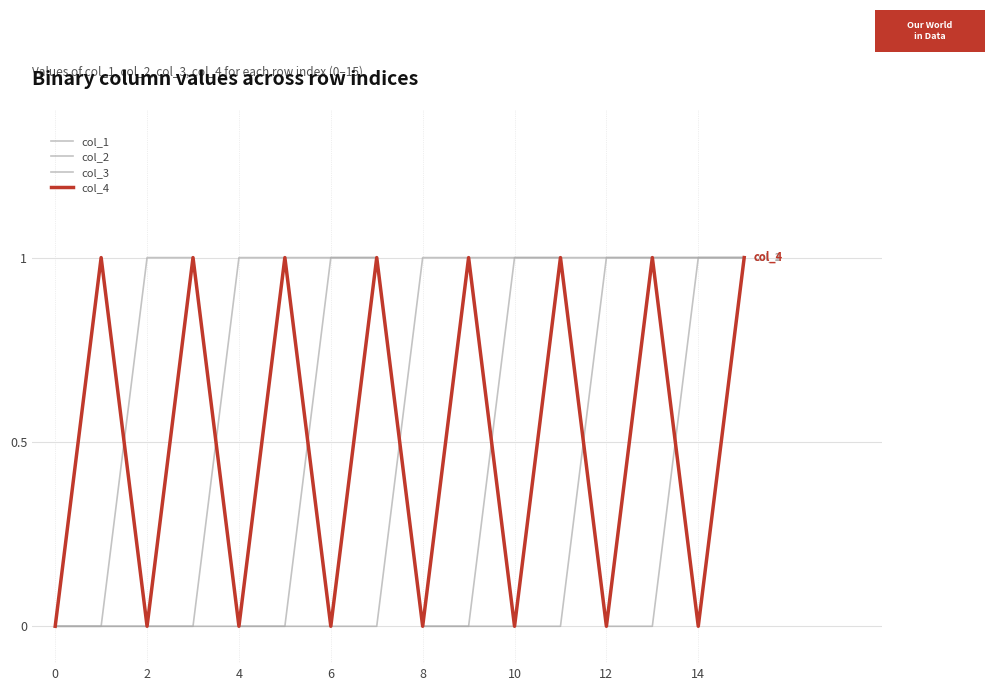

Is this an area chart (filled region under the line)?

No